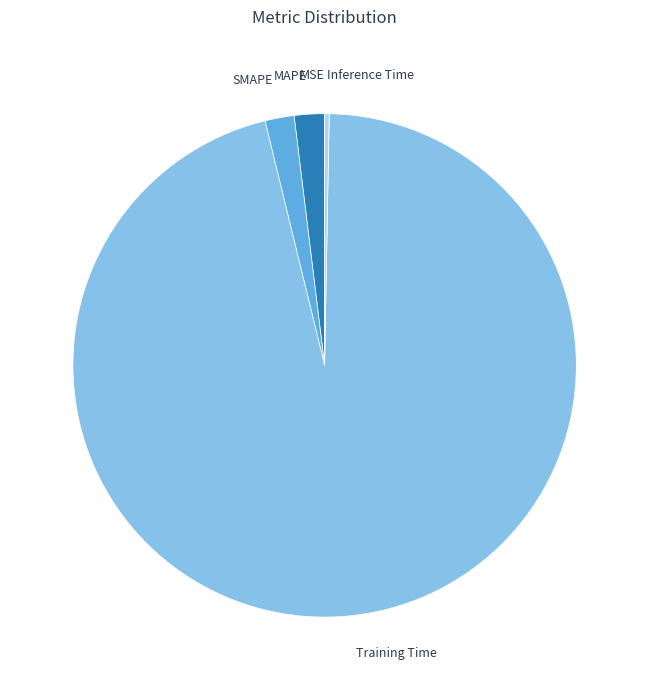

Between Training Time and MAPE, which is larger?

Training Time